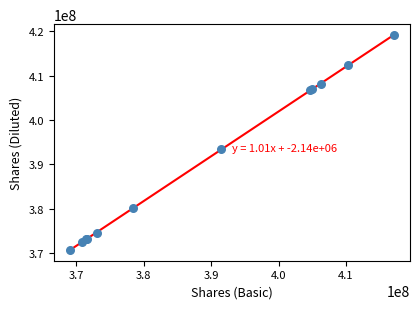

What Y value in the scatter plot is closest to 394930500?

393452000